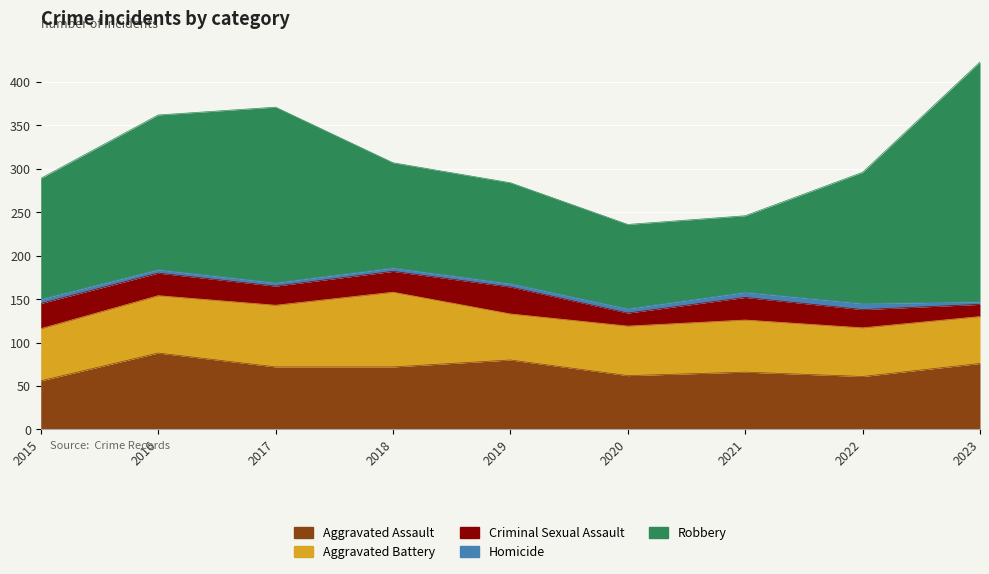

What is the difference between the maximum and second lowest values in the Homicide series?

3